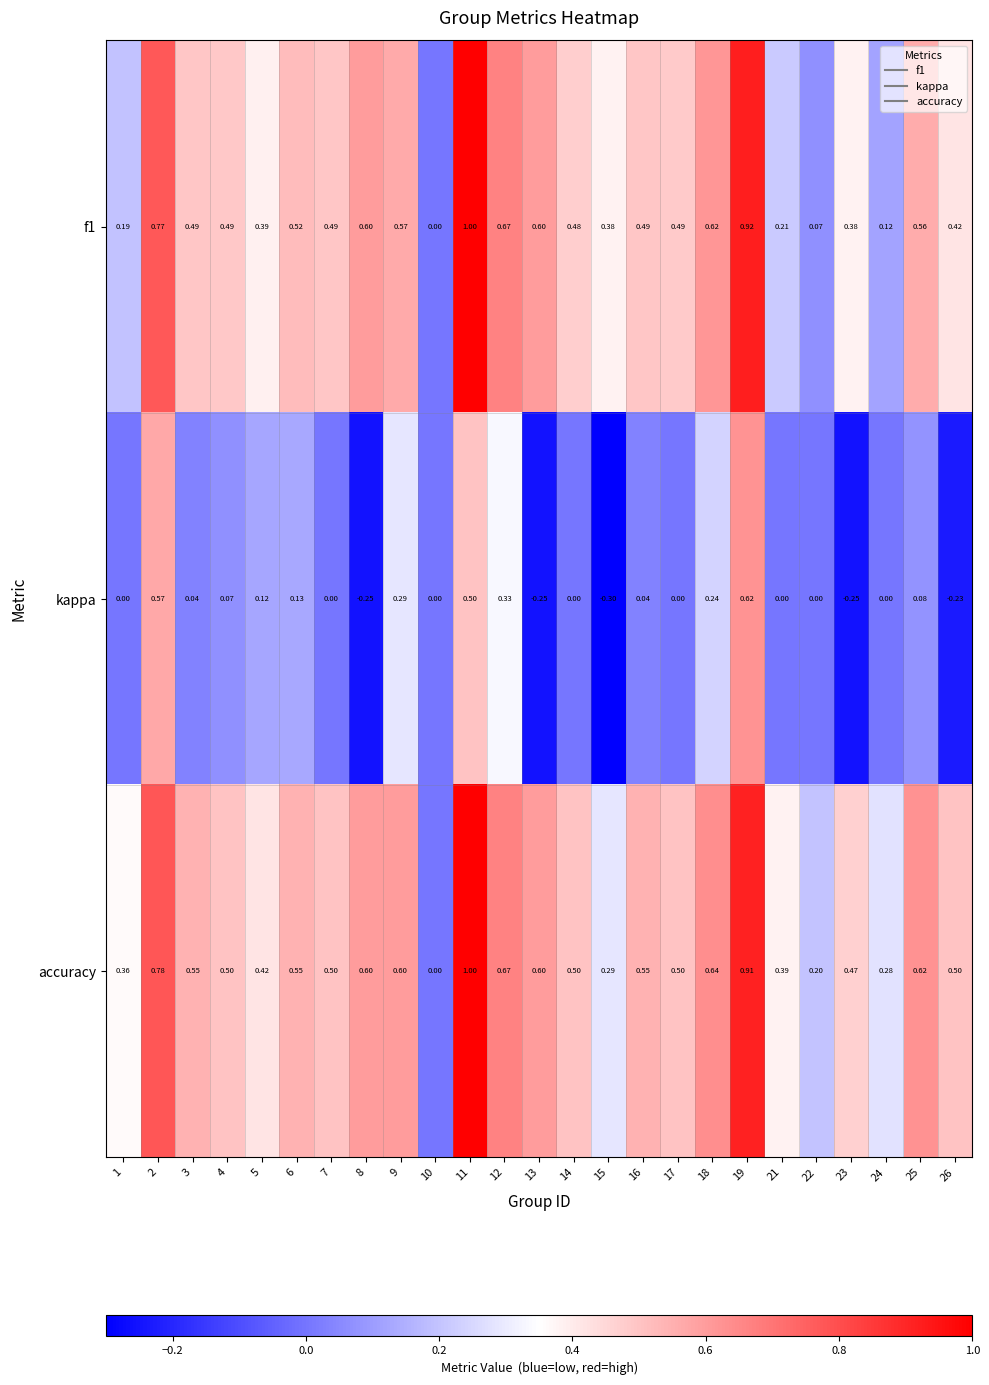

Between 3 and 12, which series saw the biggest shift?

kappa